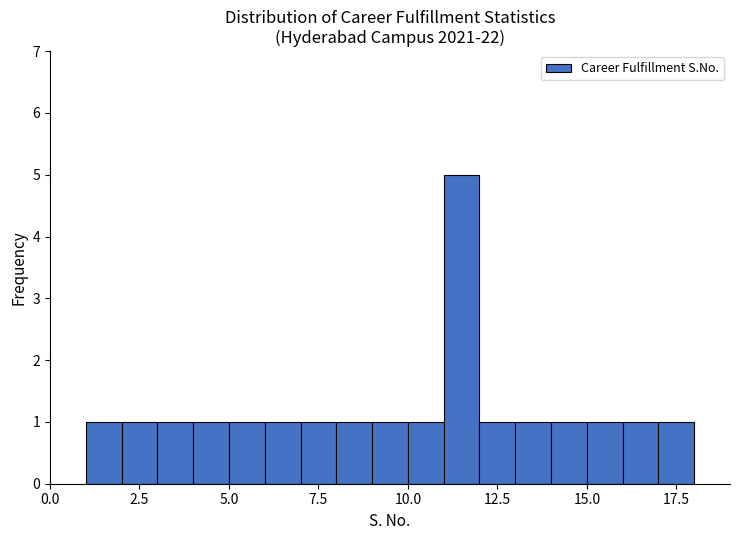

Read against the x-axis, roughly where is the centre of the tallest bar?

11.5